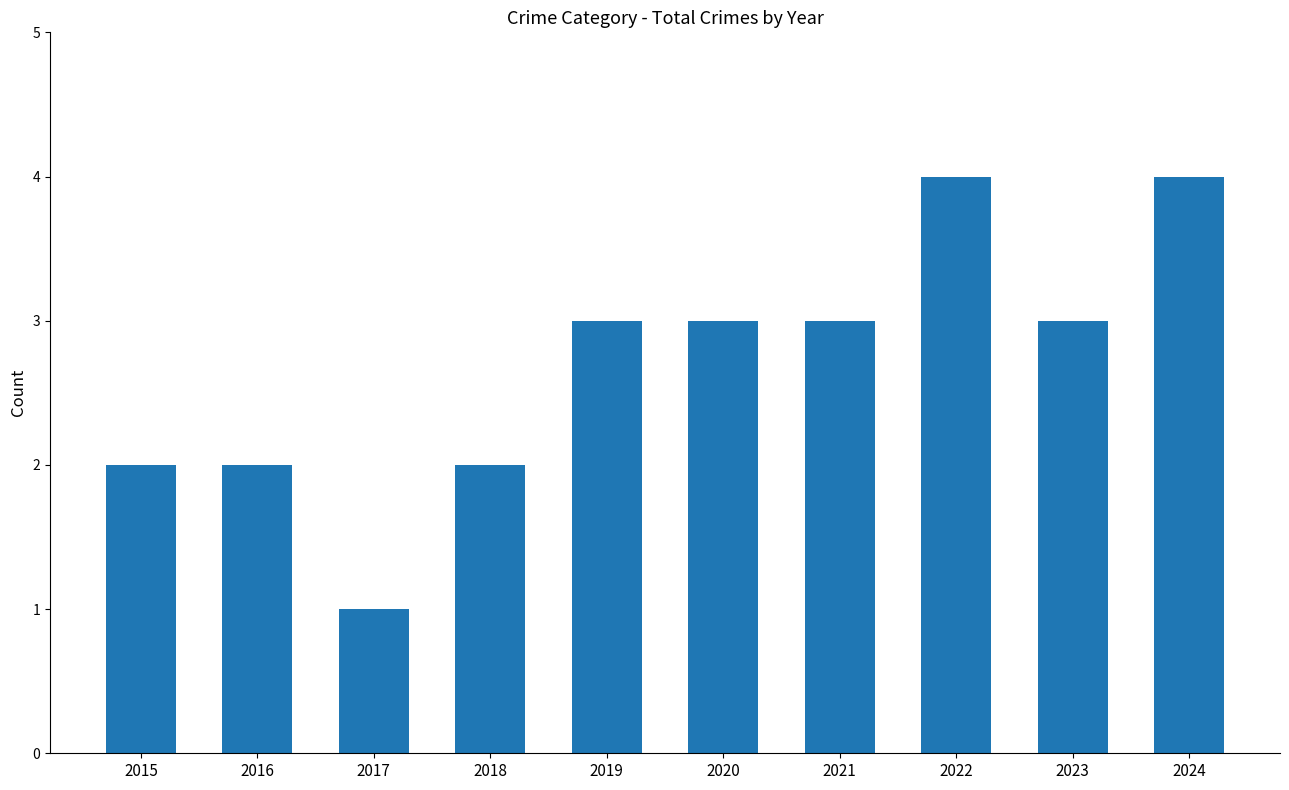

Reading left to right, list all the values displayed in this chart.

2015=2	2016=2	2017=1	2018=2	2019=3	2020=3	2021=3	2022=4	2023=3	2024=4